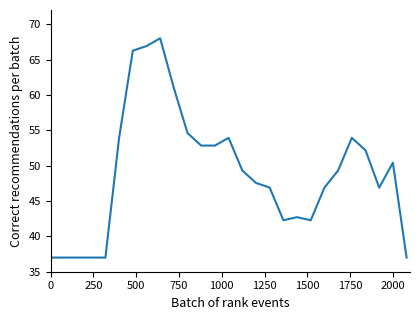

Count the number of categories in the chart.

27